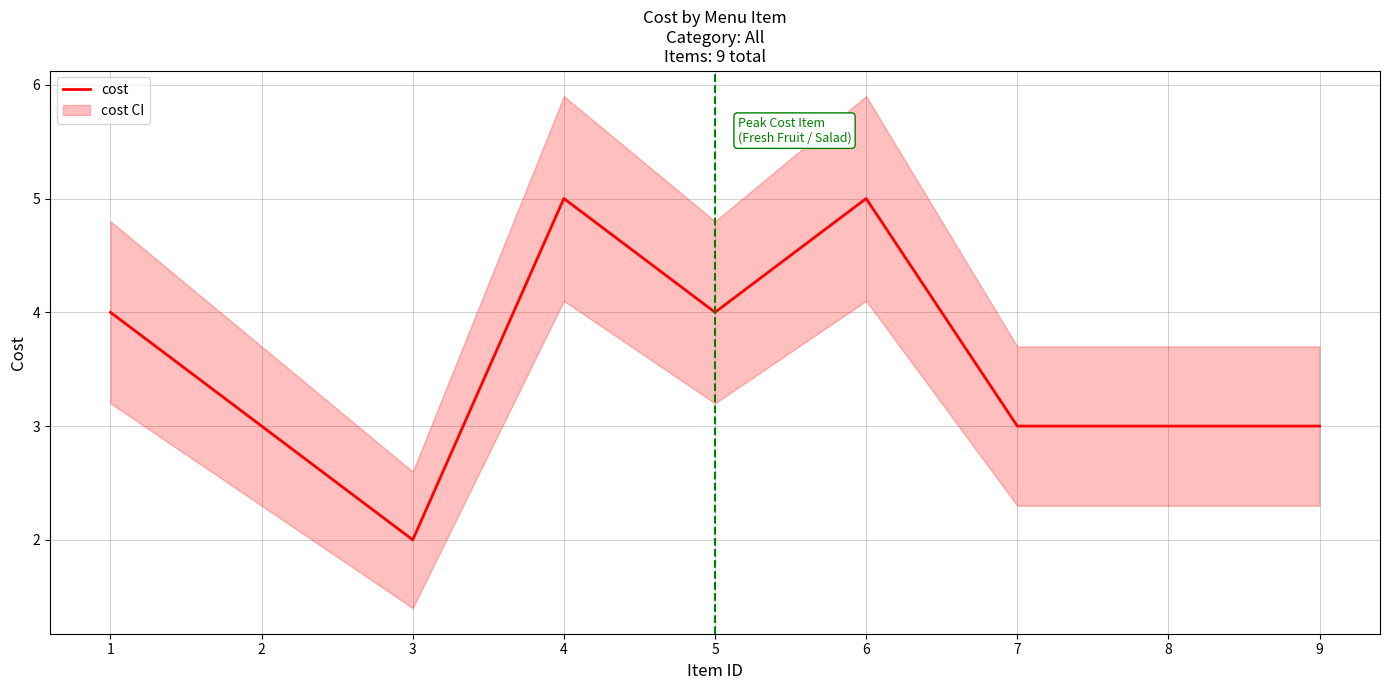

Where does the data first go above 3?

1